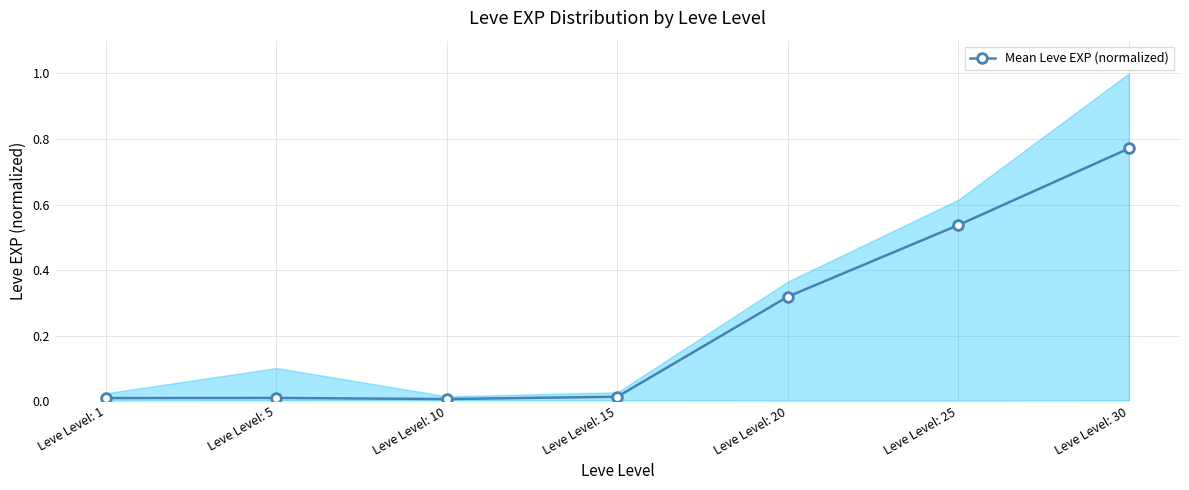

What is the average value?

0.2